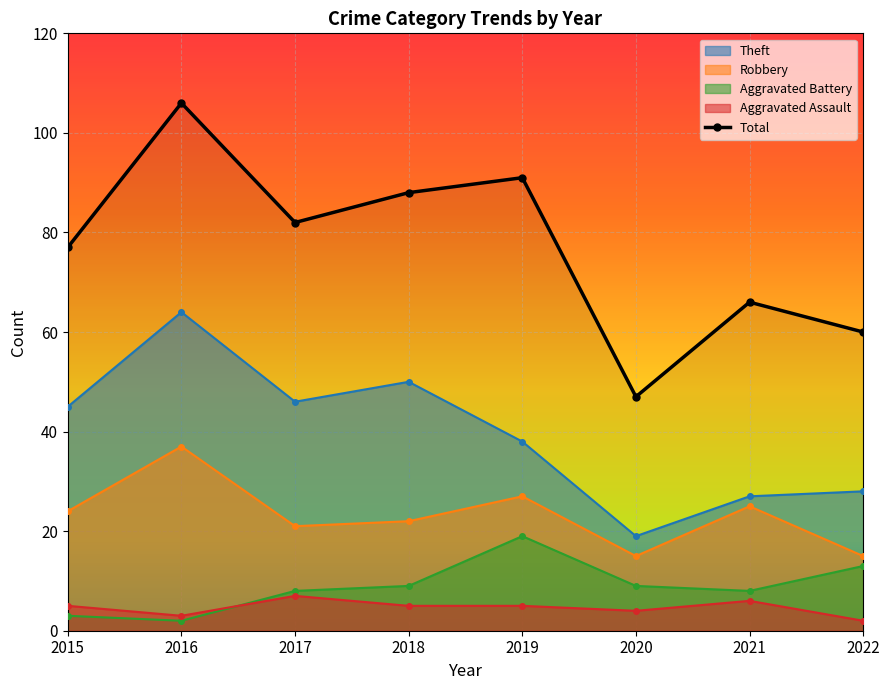

List the labels in order of value, largest first.

2016, 2019, 2018, 2017, 2015, 2021, 2022, 2020